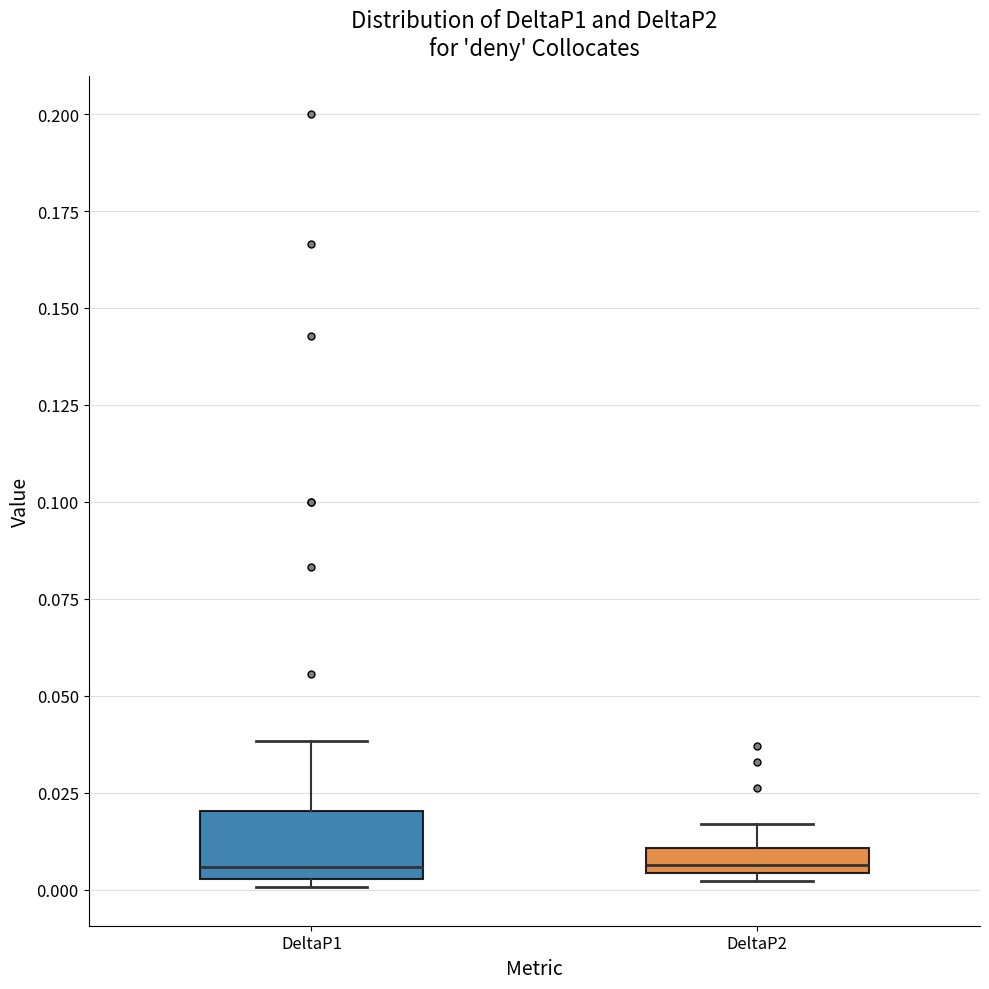

Which box is the tallest, from its lower edge to its upper edge?

DeltaP1